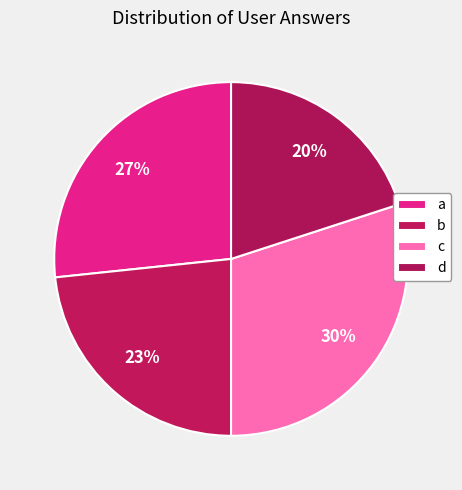

Between a and d, which is larger?

a